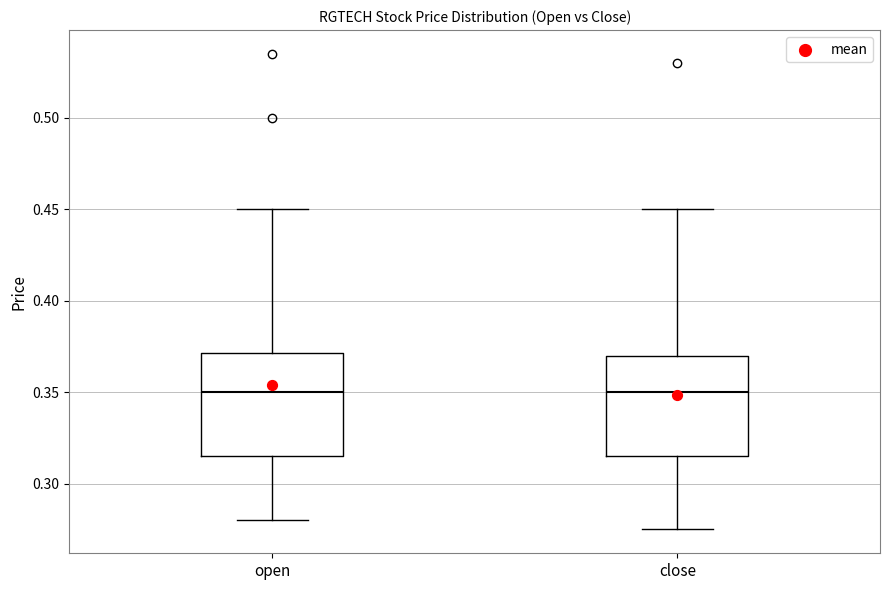

Where does the lower whisker of the box for open end on the y-axis? The values are not printed on the chart, so give them approximately, as read against the axis.

0.280